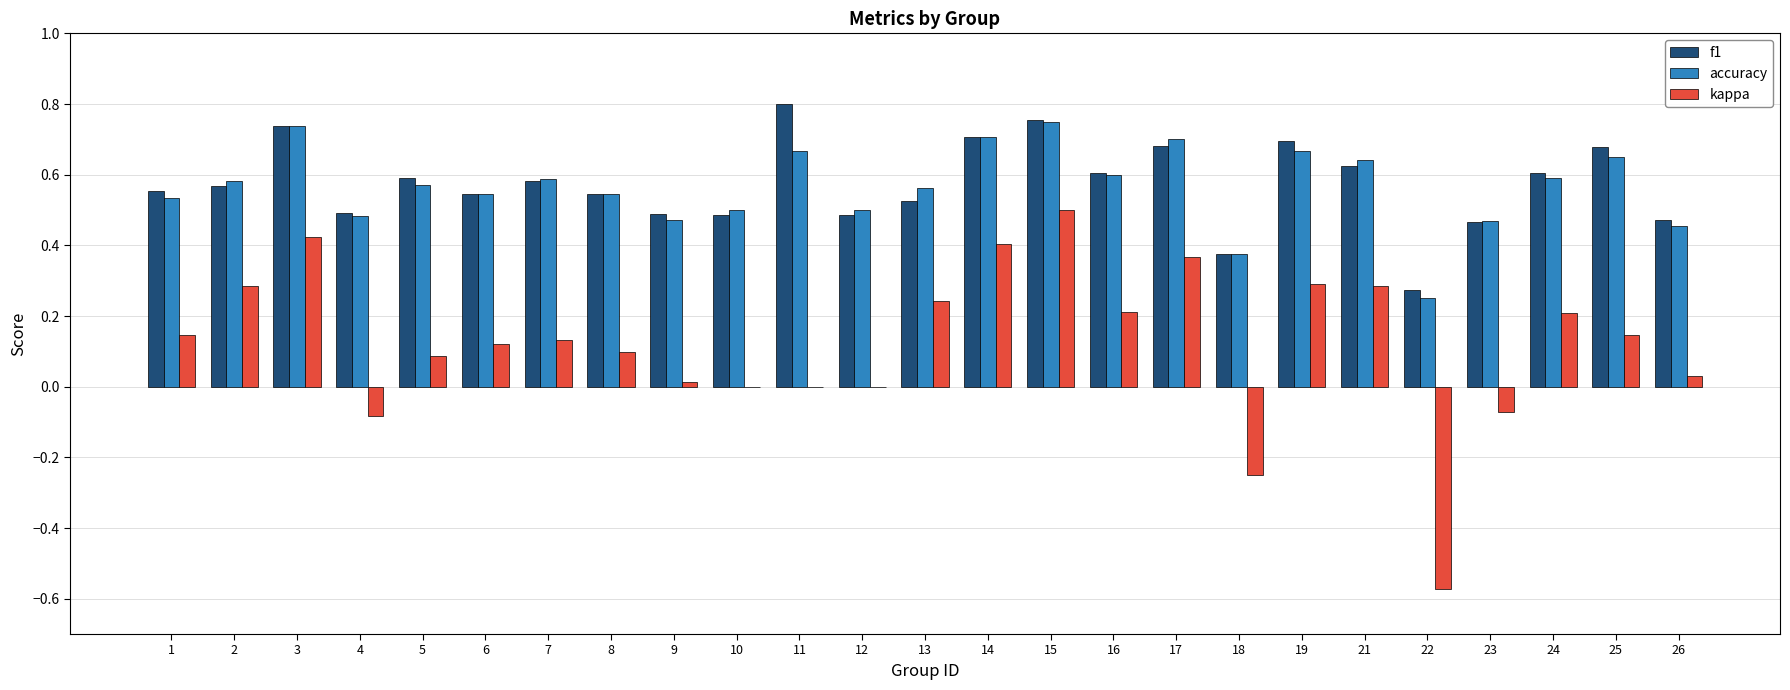

What is the sum of all f1 values?

14.3